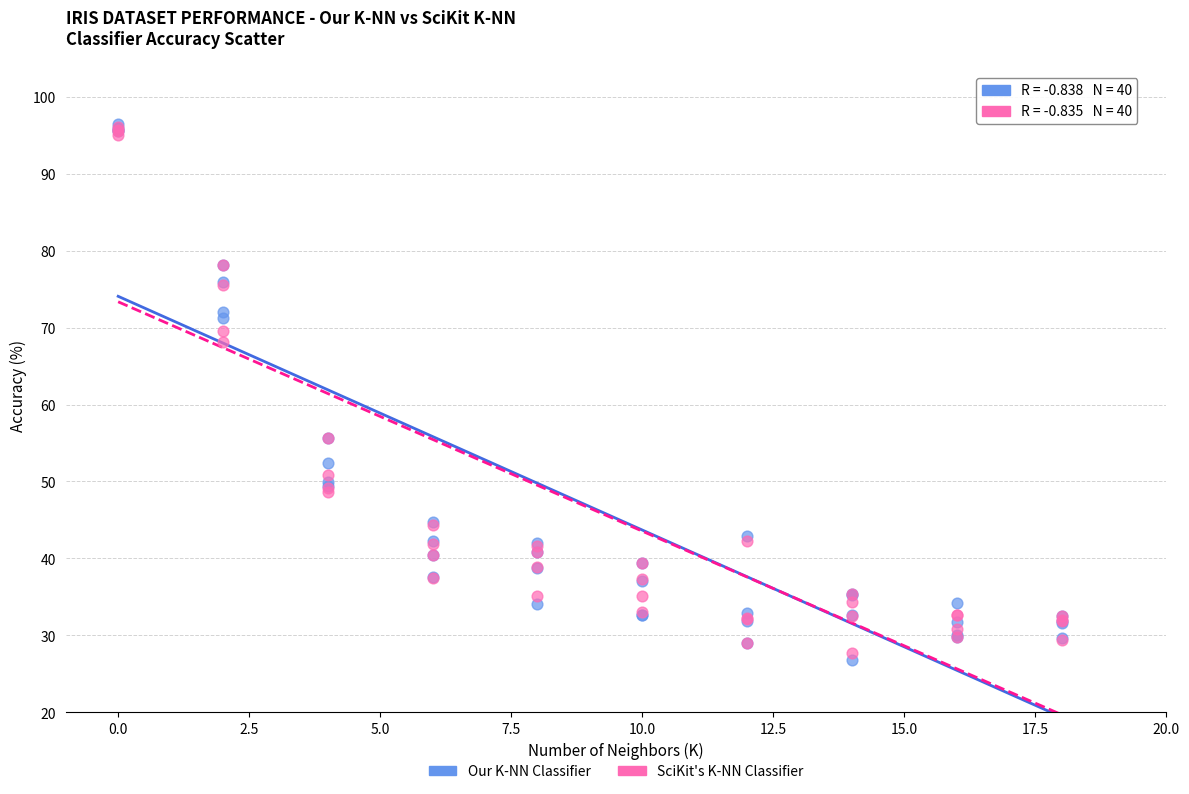

What are all the series names shown in the legend?

Our K-NN Classifier, SciKit's K-NN Classifier